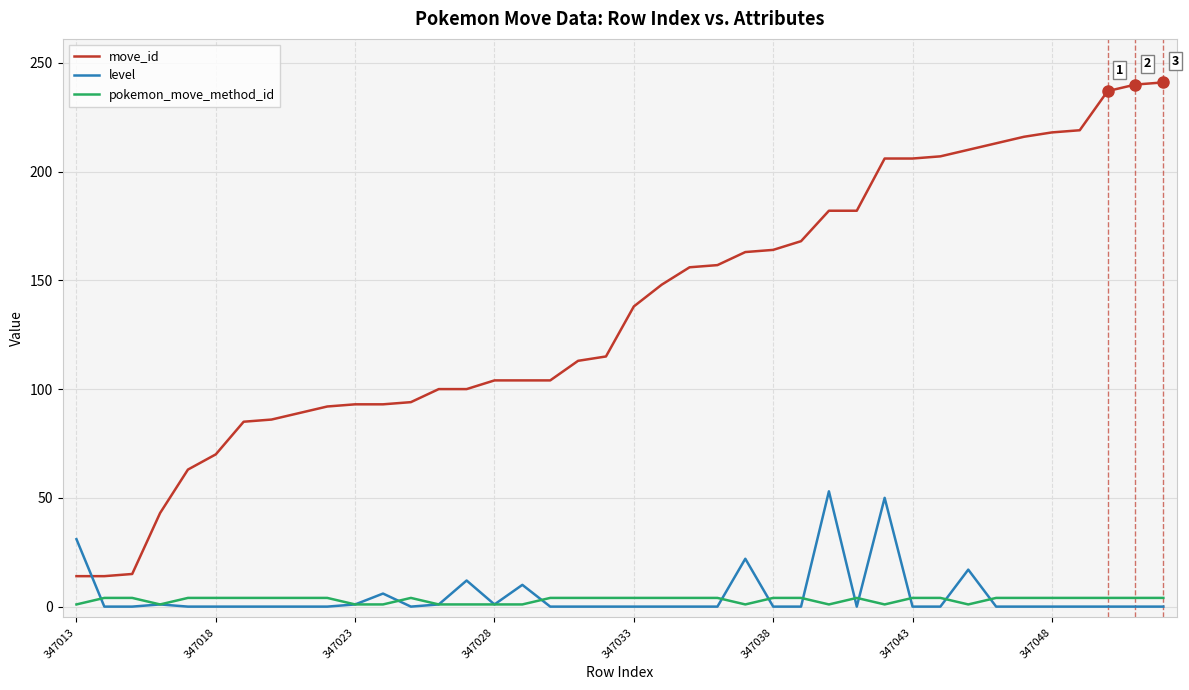

True or false: move_id and pokemon_move_method_id intersect in this chart.

False